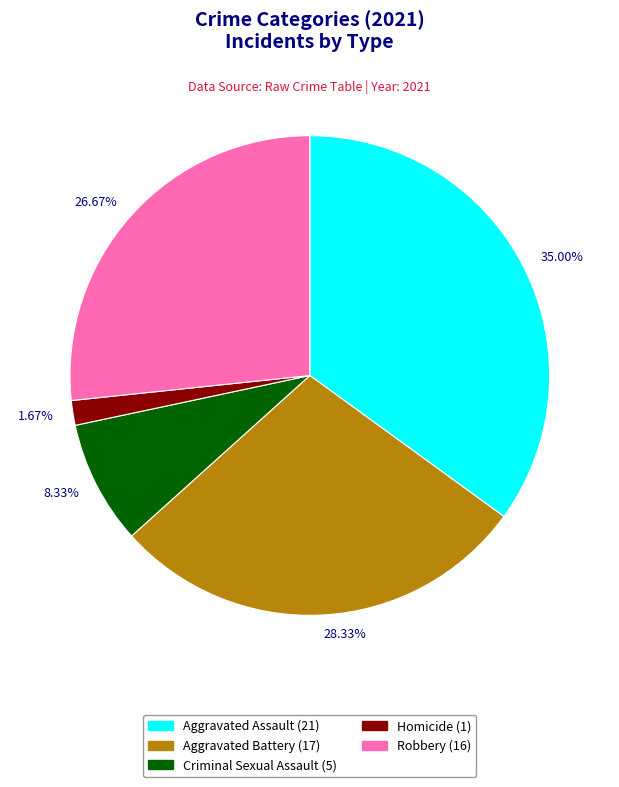

Approximately how many times larger is the value at 8.33% compared to 1.67%?

5.0